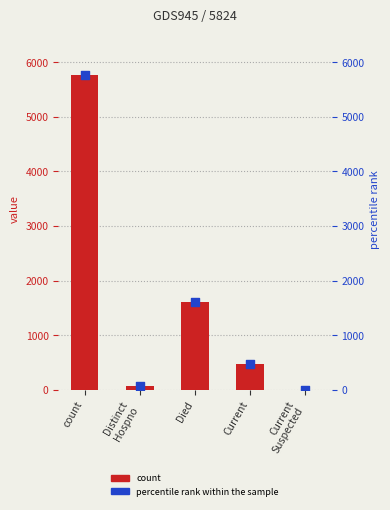

Which series has the largest total across all categories?

count